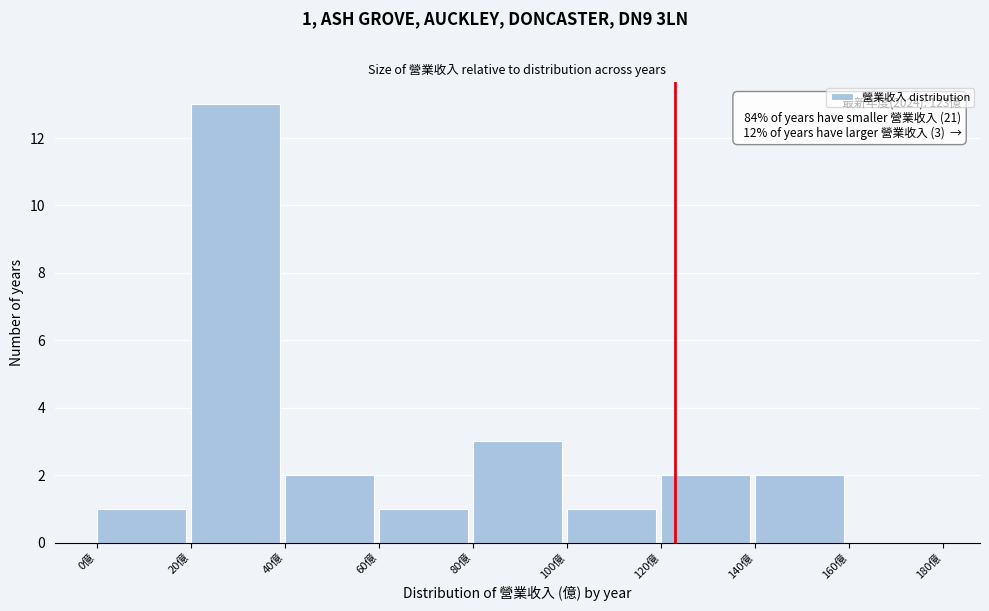

Which range on the x-axis has the tallest bar?

20 to 40